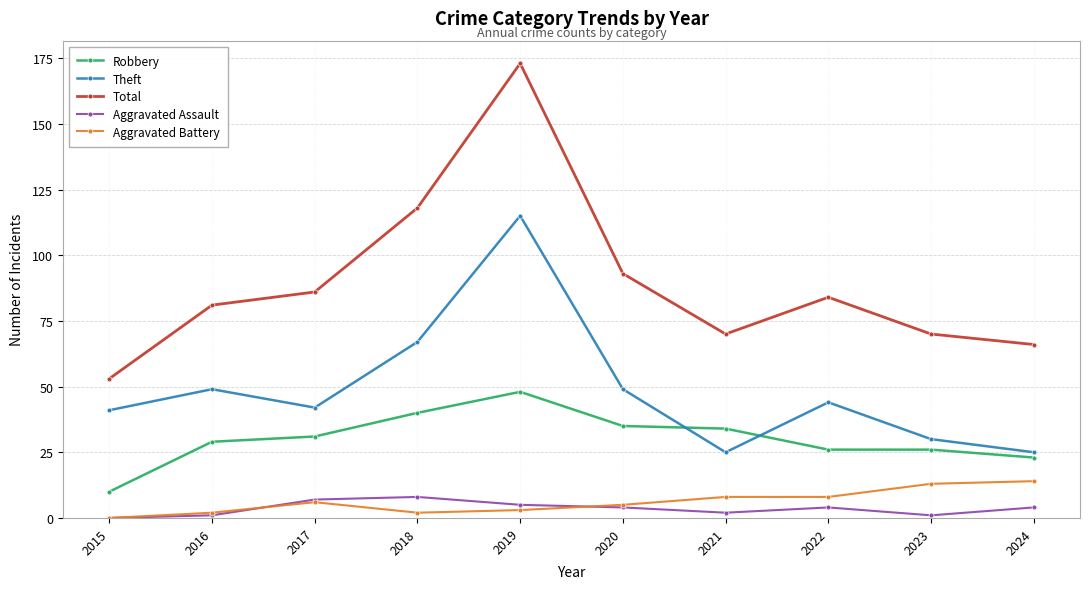

What is the difference between the Theft values at 2016 and 2015?

8